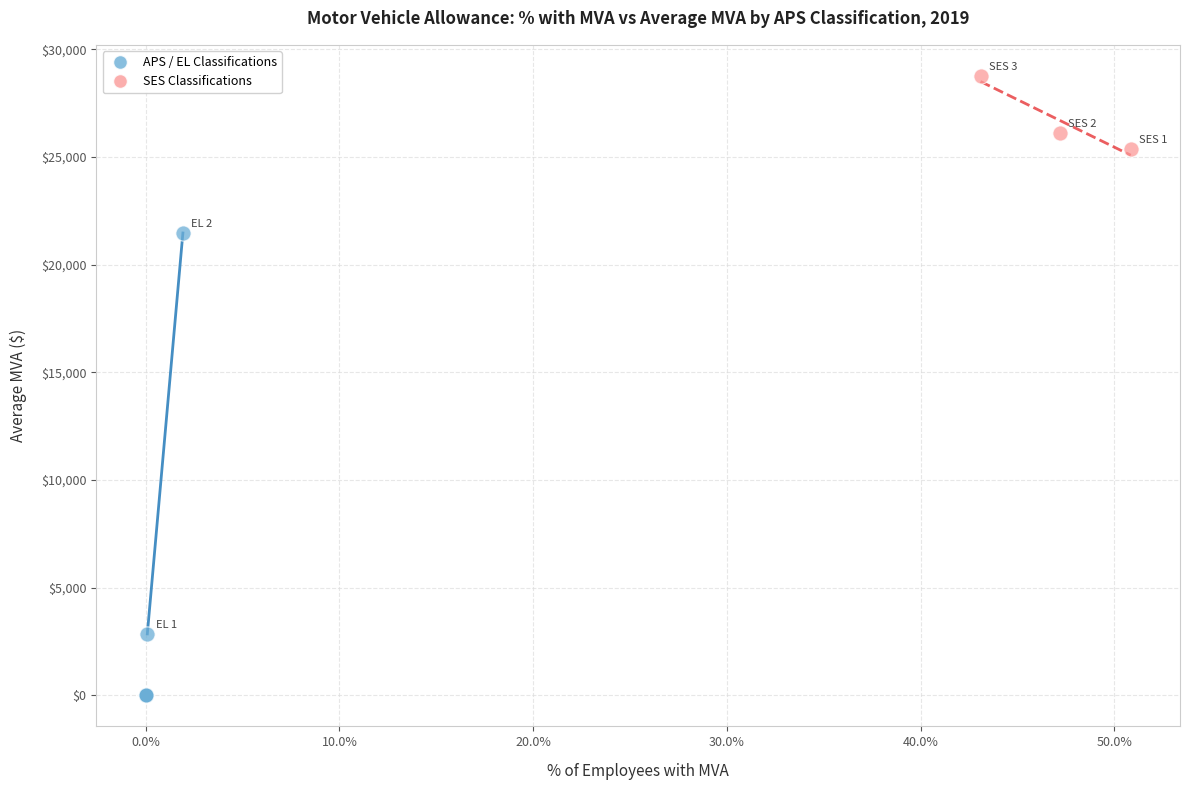

Which series has the largest Y range (max minus min)?

APS / EL Classifications